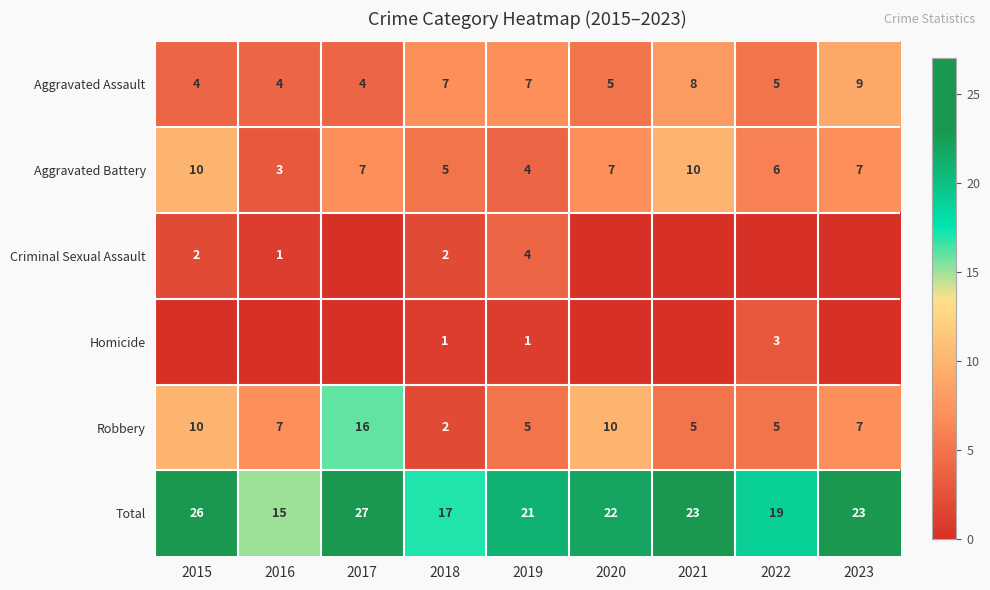

Is the value of Total at 2021 greater than the value of Robbery at 2023?

Yes